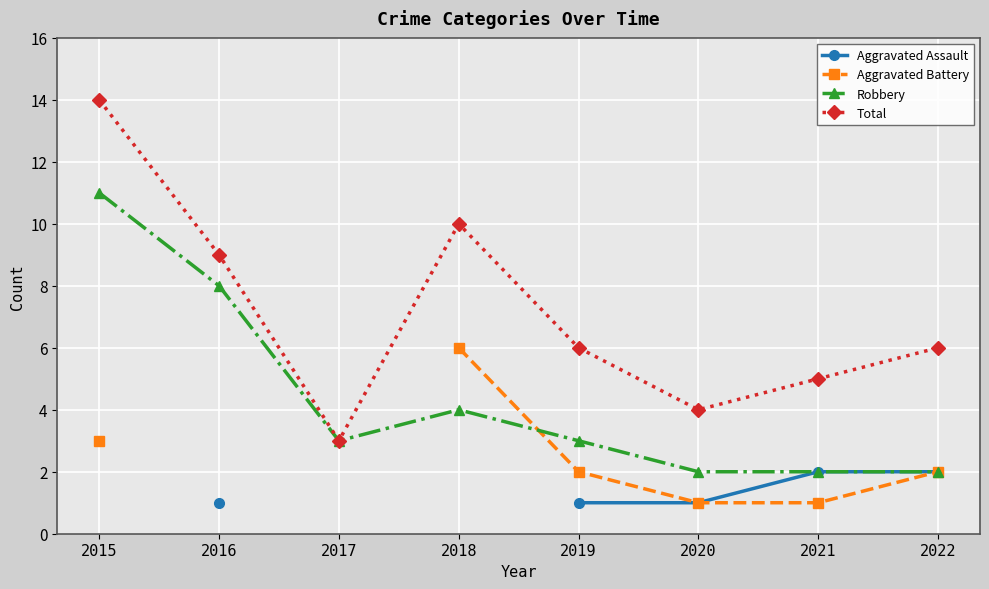

Which category has the lowest value in the Robbery series?

2020